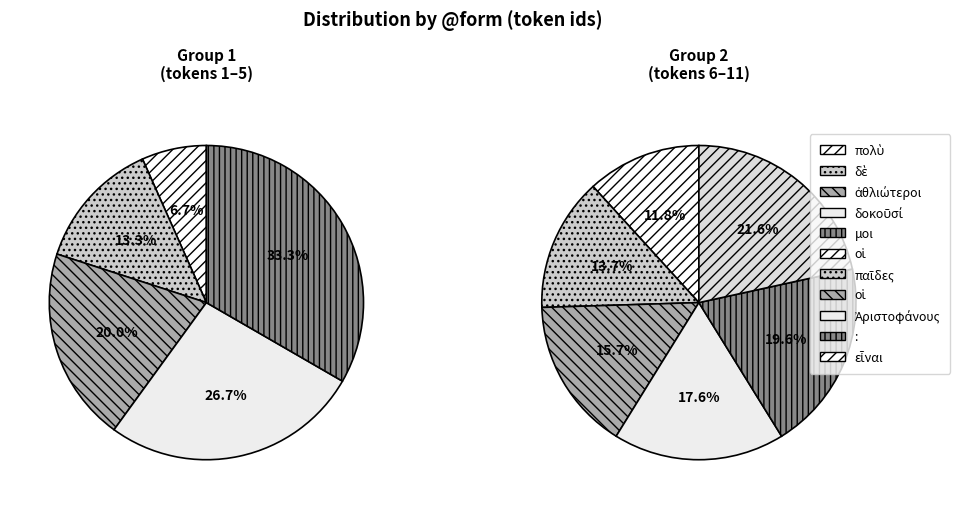

Is the sum of δὲ and πολὺ greater than half?

No